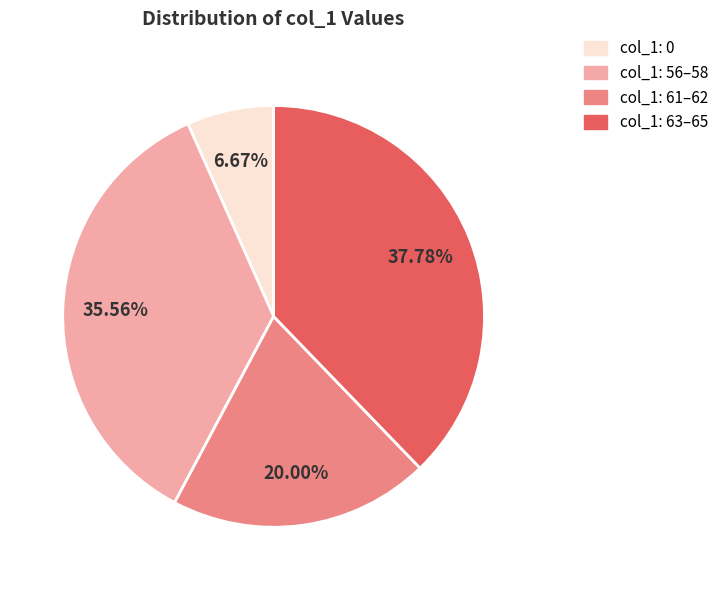

Is the sum of col_1: 63–65 and col_1: 56–58 greater than half?

Yes